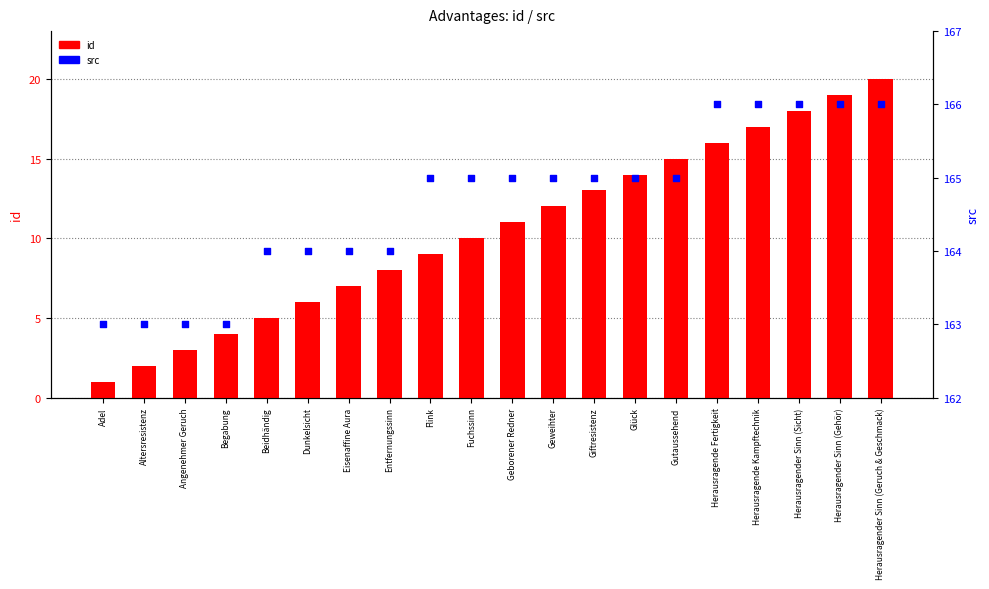

Which series reaches the maximum Y coordinate?

src